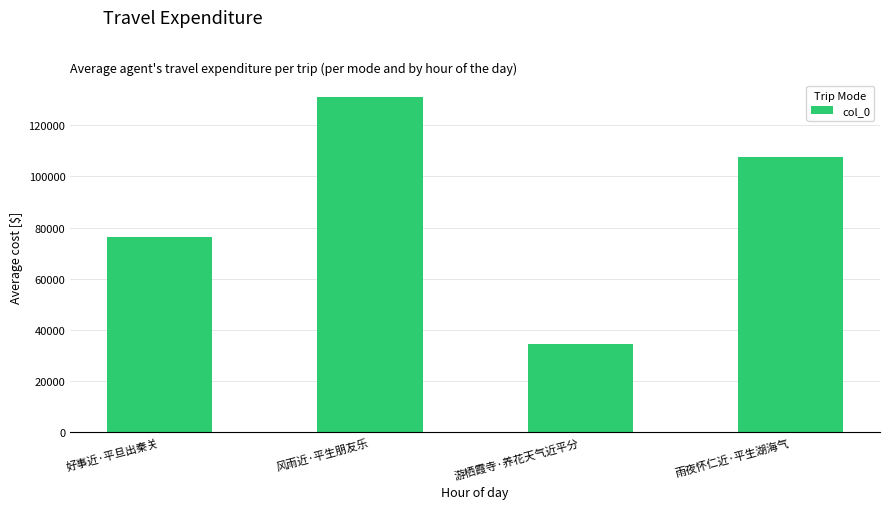

What is the label of the 4th bar from the right?

好事近·平旦出秦关